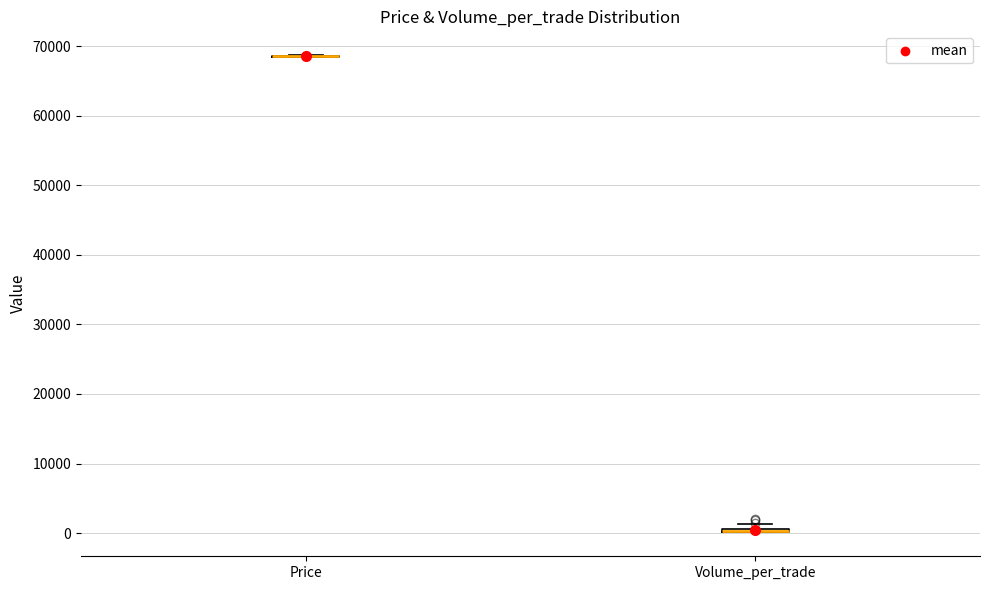

Where is the upper edge of the box for Volume_per_trade on the y-axis? The values are not printed on the chart, so give them approximately, as read against the axis.

1000